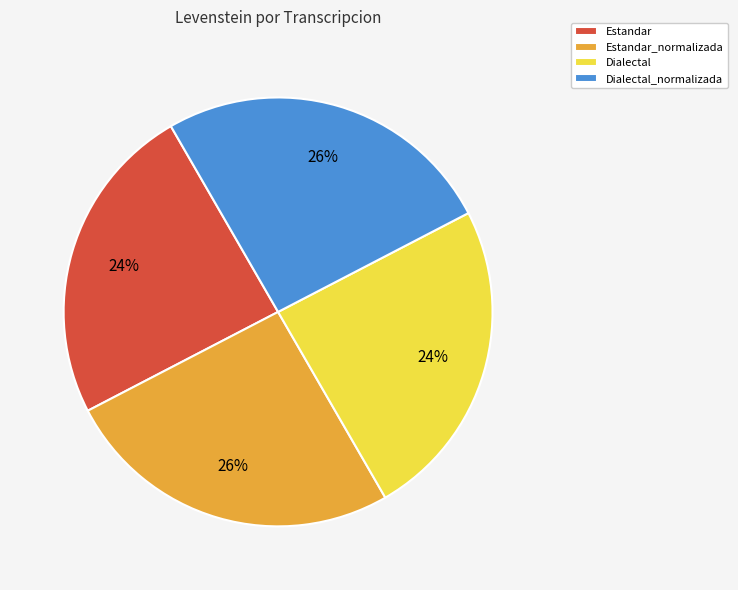

To the nearest percent, what portion does Estandar_normalizada represent?

26%